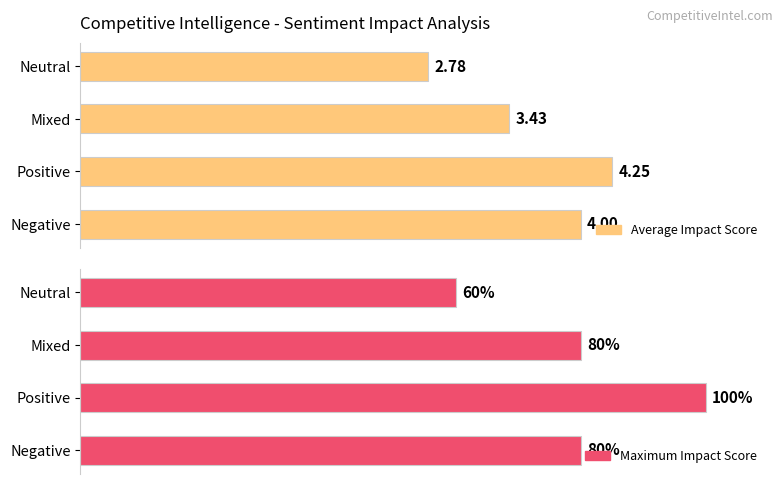

Is it true that Maximum Impact Score equals 7.1 at Positive?

False